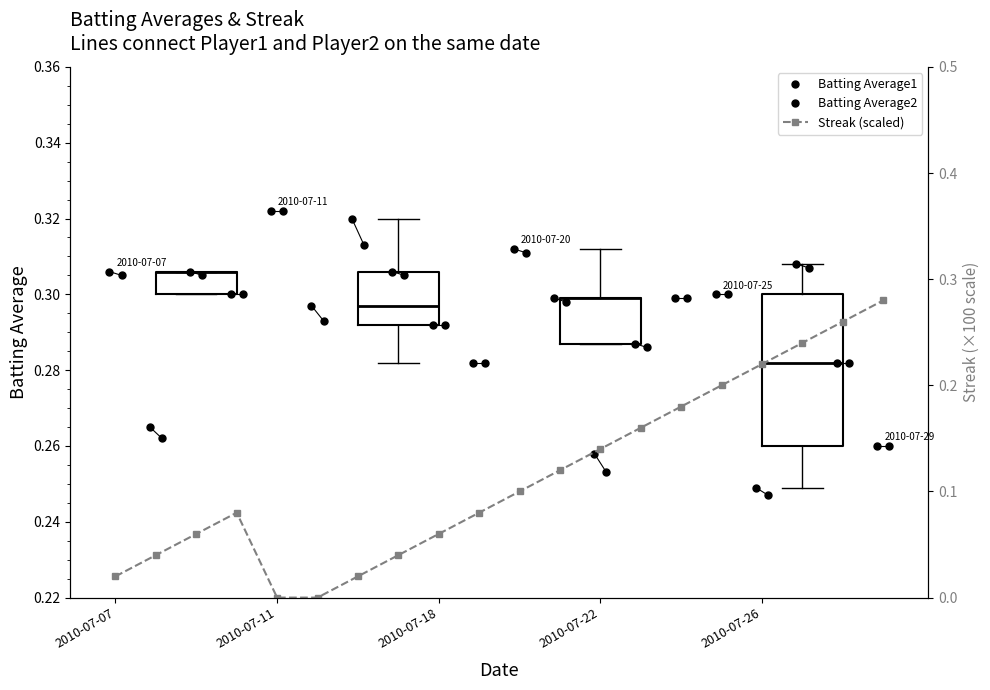

Is it true that Batting Average1 equals 0.3 at 12?

False